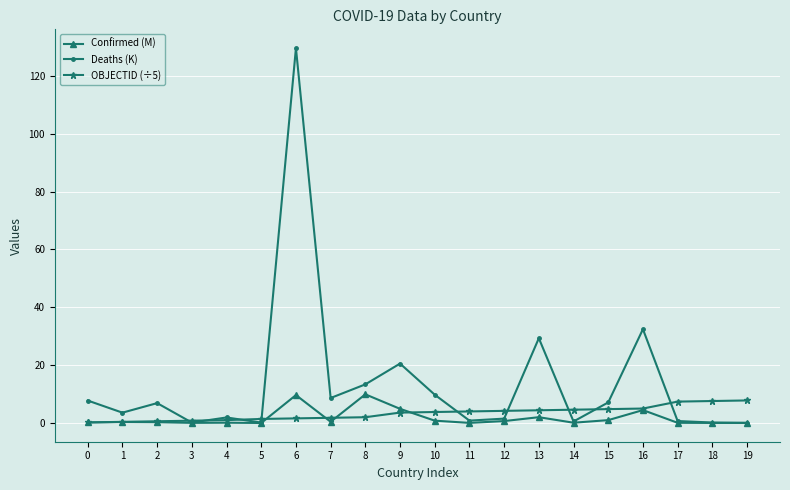

How many lines are shown in the chart?

3